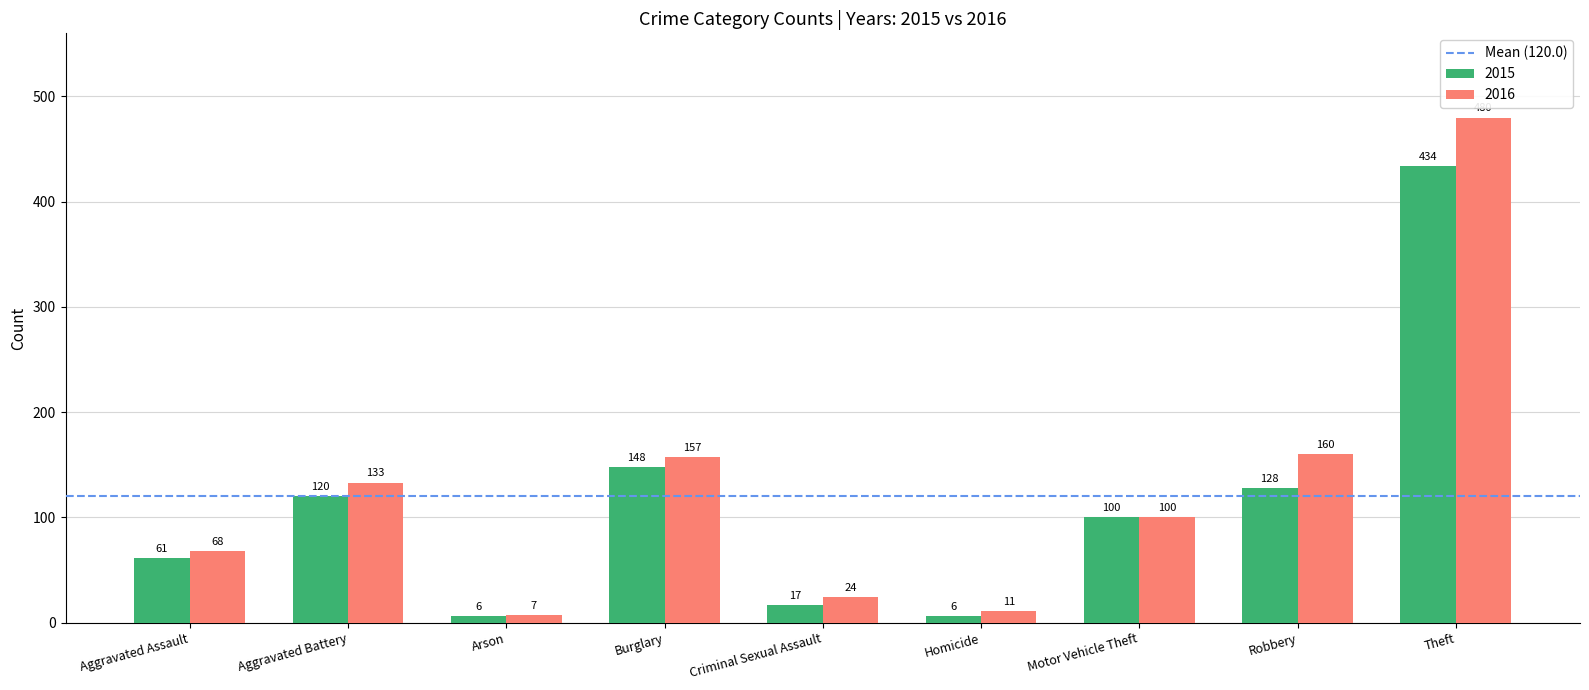

Where does the 2016 series first go above 100?

Aggravated Battery